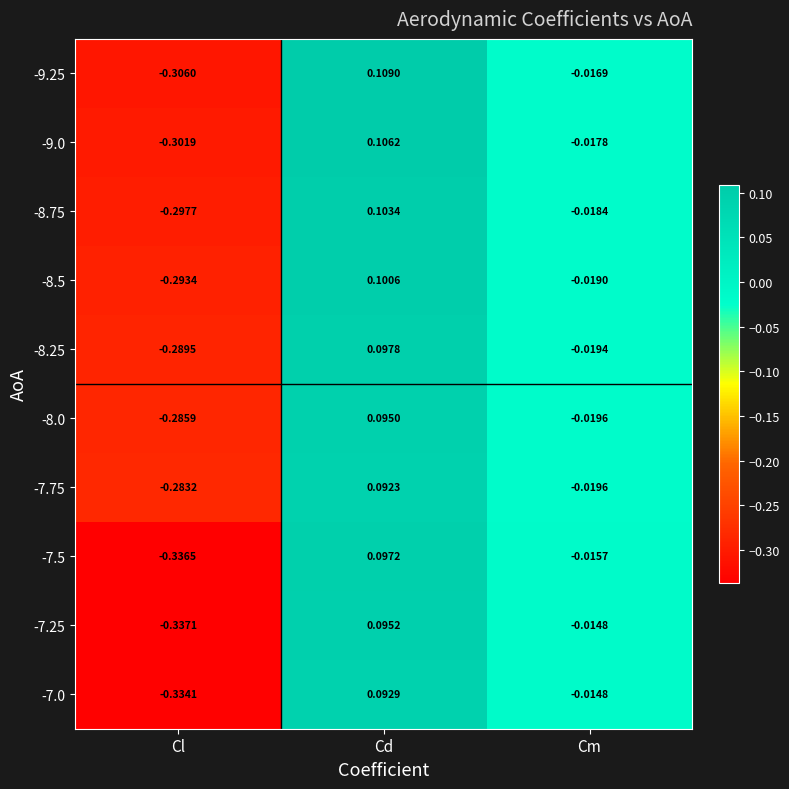

Between Cd and Cm, which series saw the biggest shift?

-9.25